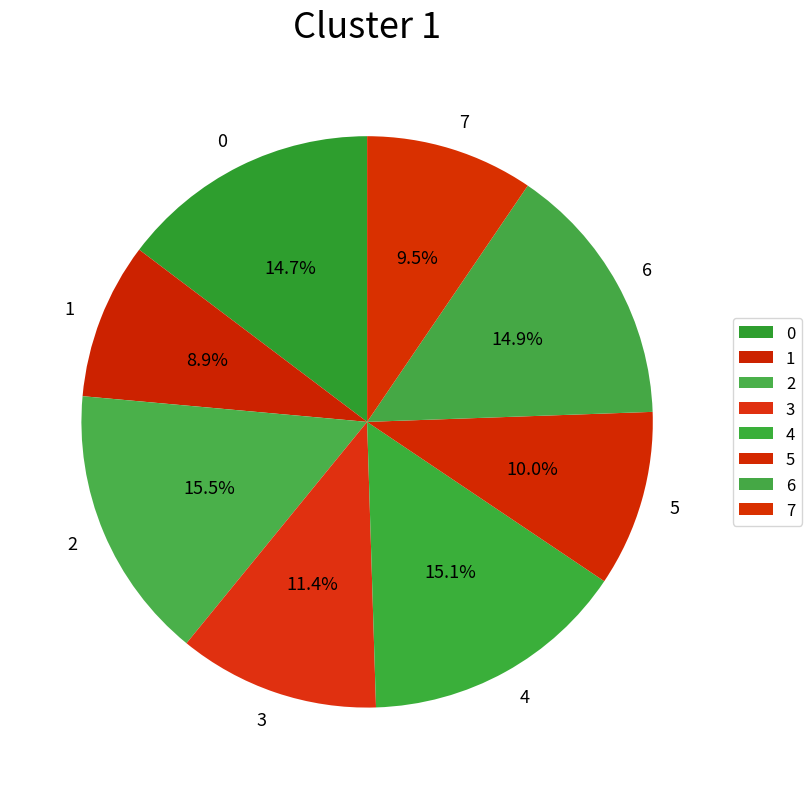

Is it true that 6 is 28% of the pie?

False